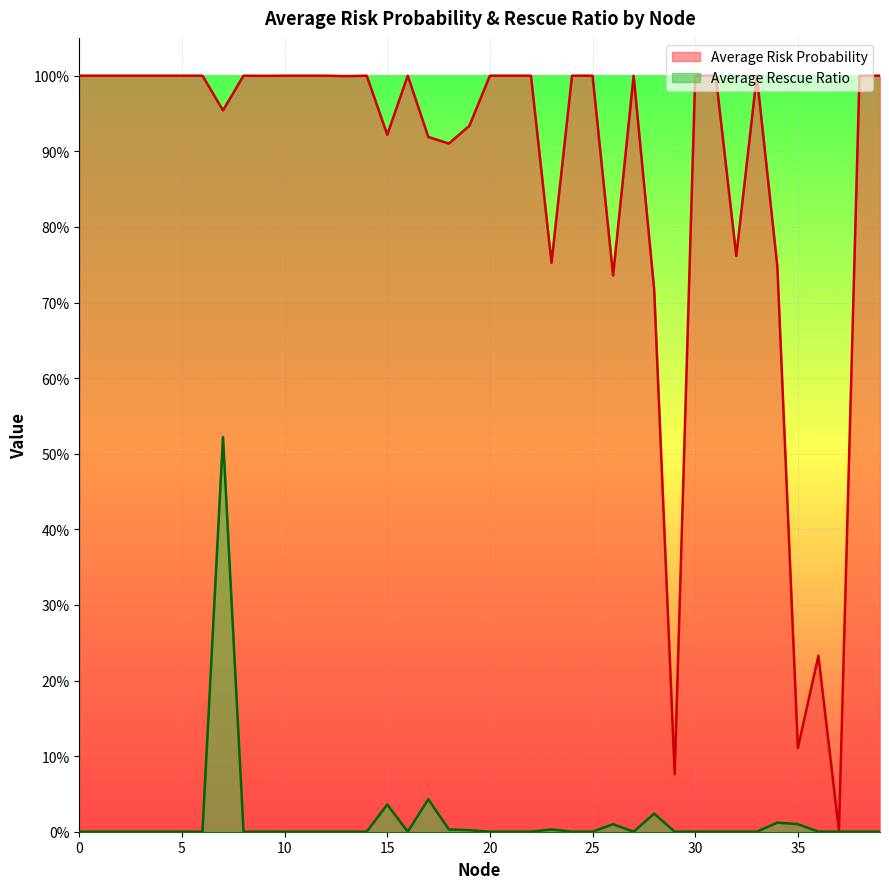

Rank the series at 22 from lowest to highest value.

Average Rescue Ratio, Average Risk Probability